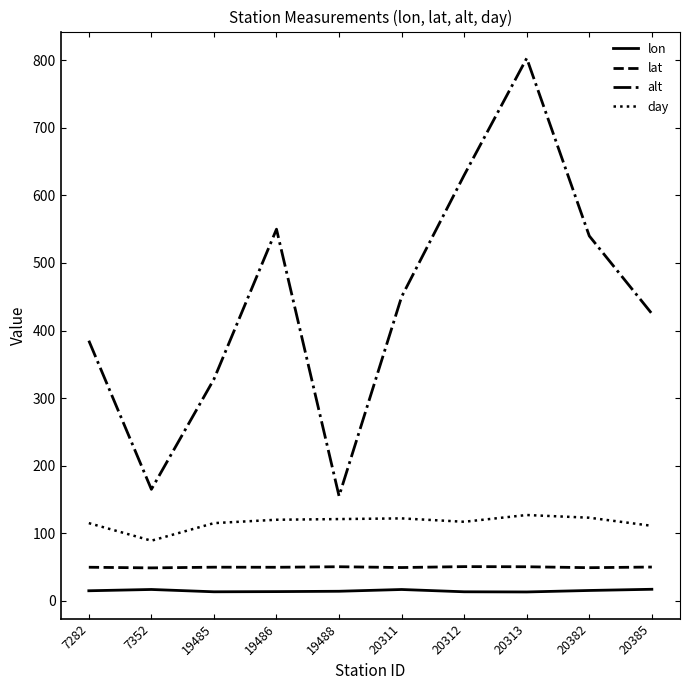

At which label does alt reach its peak?

20313